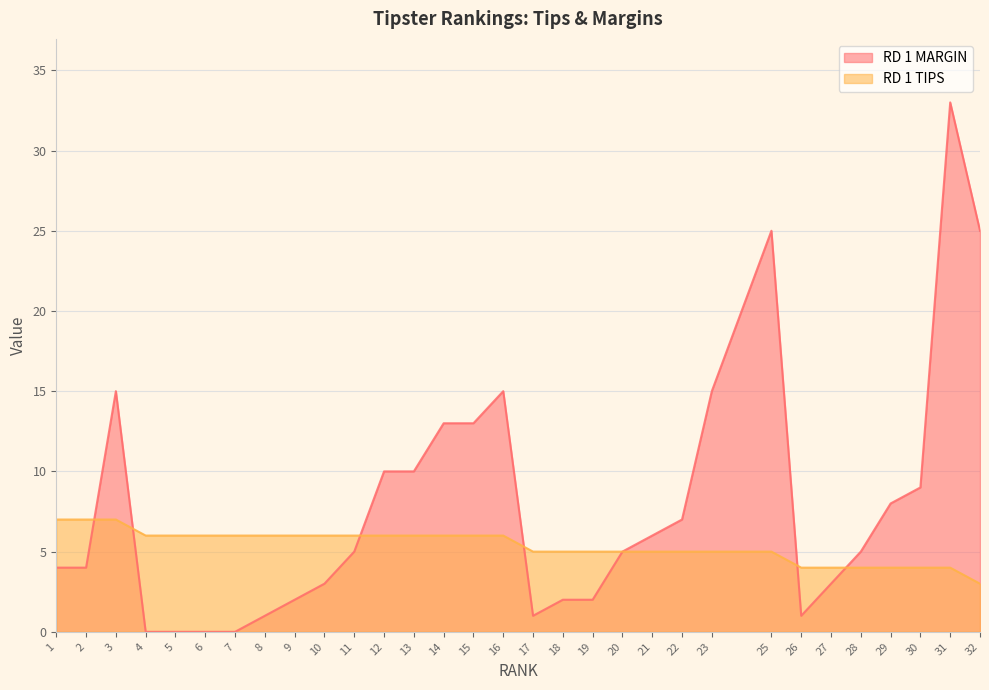

At which category does RD 1 MARGIN reach its first local valley?

17